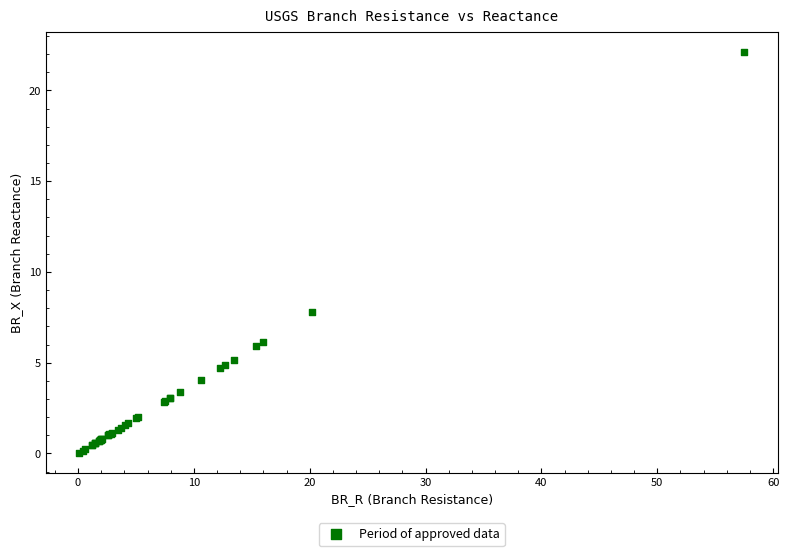

What Y value in the scatter plot is closest to 11?

7.8